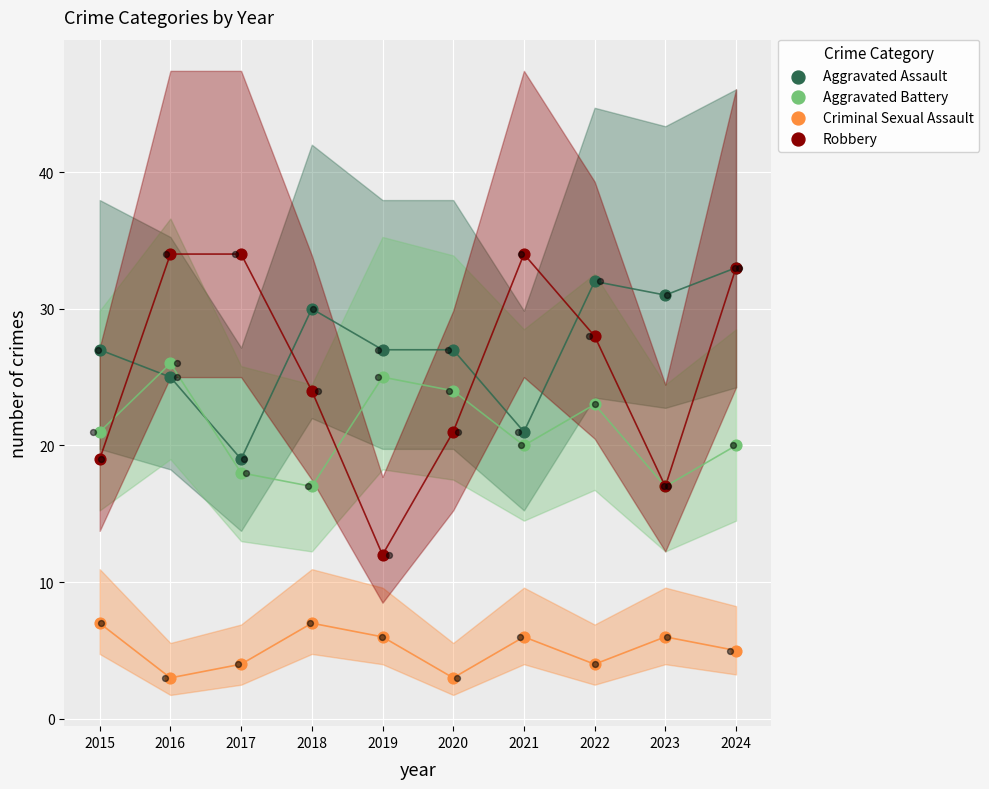

Is the value of Robbery at 2018 greater than the value of Aggravated Battery at 2024?

Yes